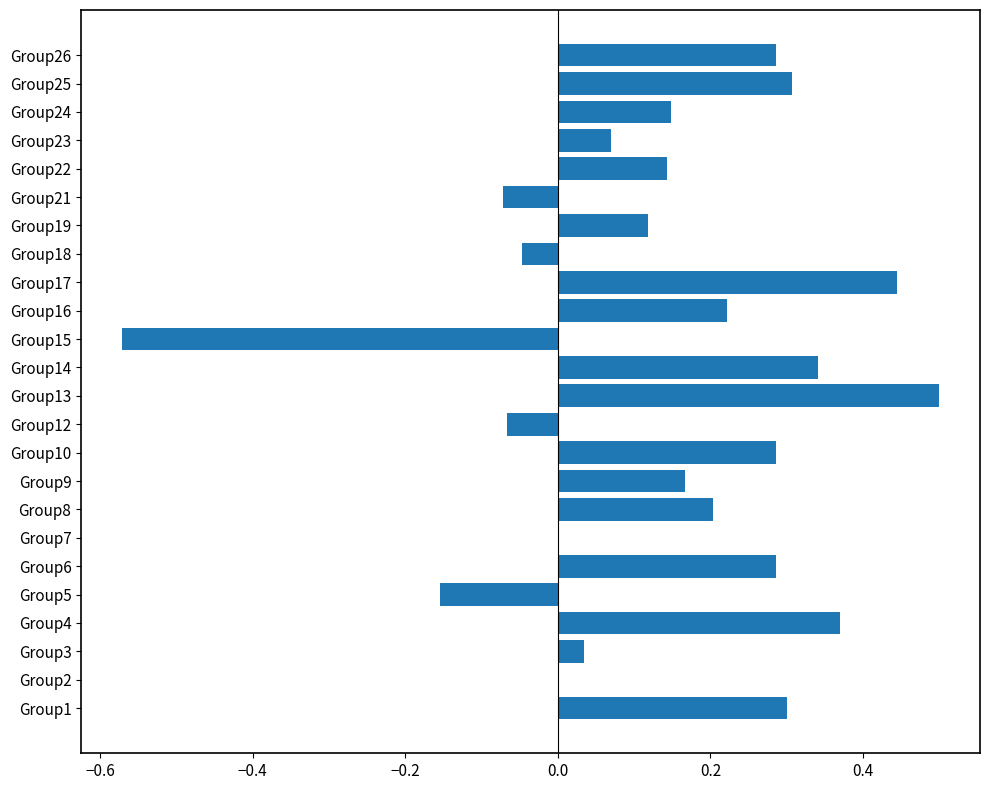

What is the change in value from Group2 to Group9?

+0.2